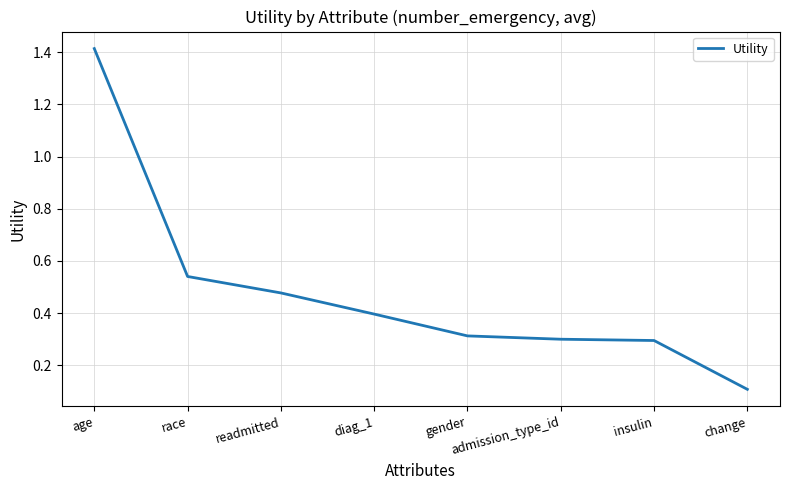

What is the sum of the values at admission_type_id and gender?

0.6